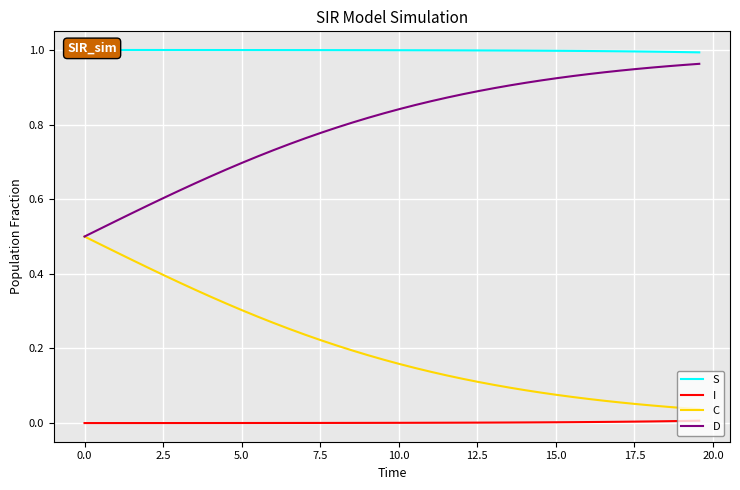

Rank the series by their average value, from lowest to highest.

I, C, D, S